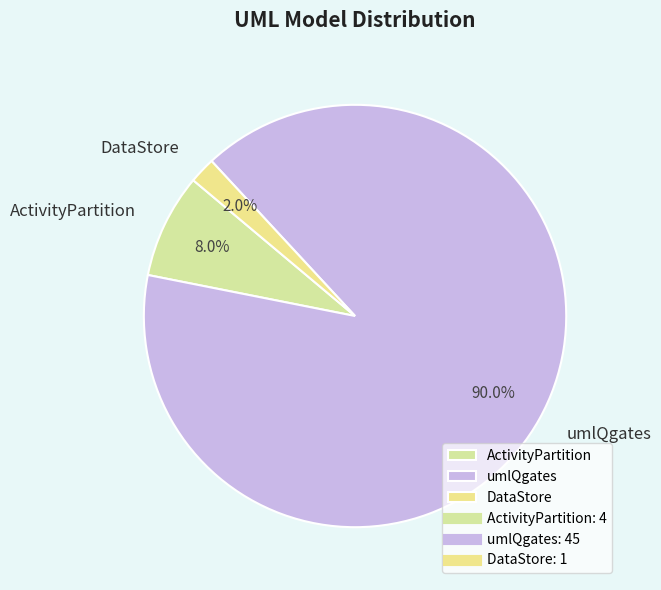

The ActivityPartition slice represents 8% of the pie. True or false?

True